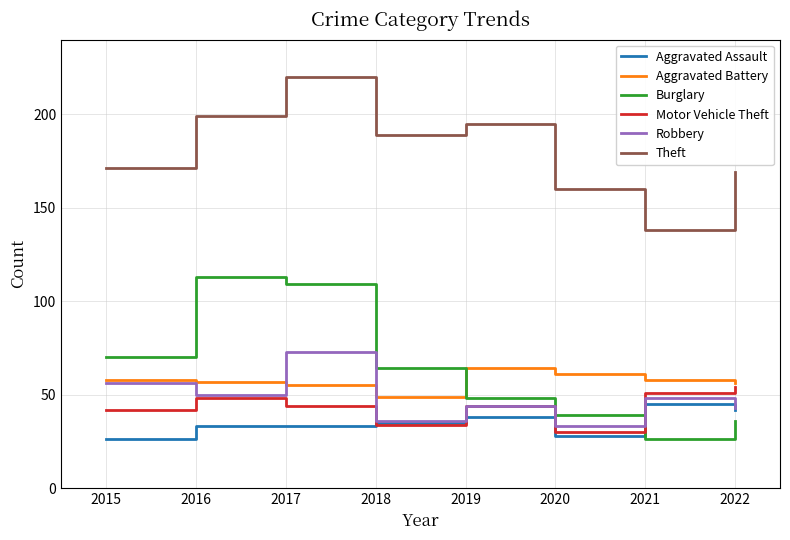

Reading right to left, list all the values displayed in this chart.

Aggravated Assault: 42	45	28	38	35	33	33	26
Aggravated Battery: 56	58	61	64	49	55	57	58
Burglary: 36	26	39	48	64	109	113	70
Motor Vehicle Theft: 54	51	30	44	34	44	48	42
Robbery: 43	48	33	44	36	73	50	56
Theft: 169	138	160	195	189	220	199	171